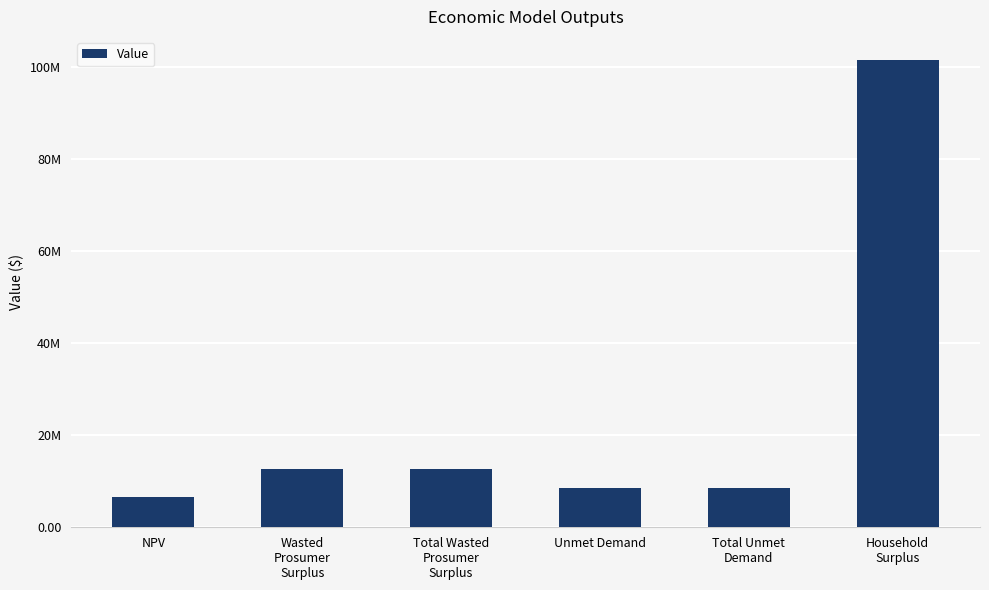

Which has a higher value, NPV or Wasted
Prosumer
Surplus?

Wasted
Prosumer
Surplus